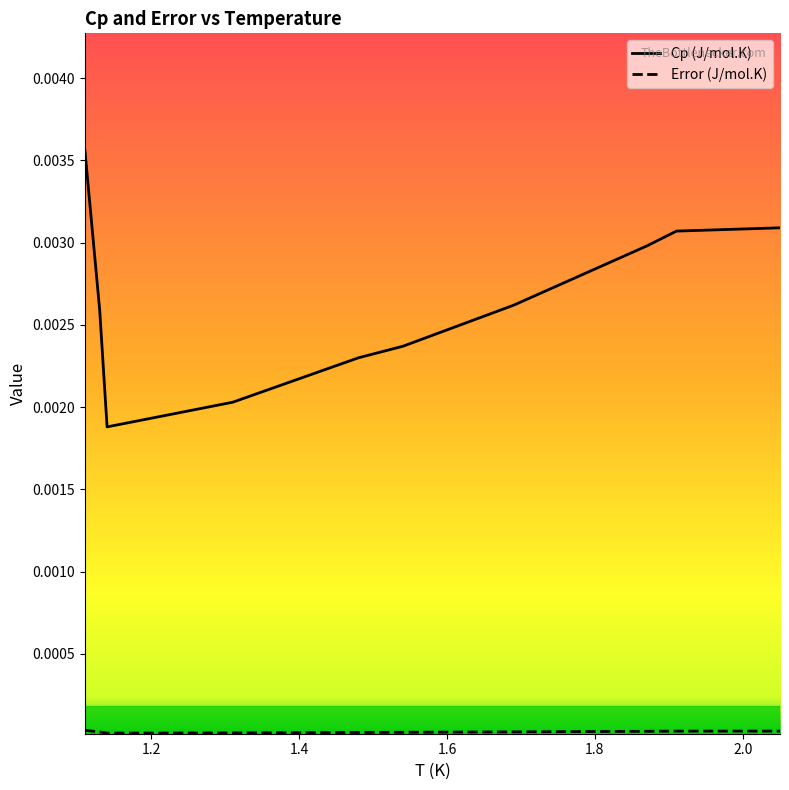

Which series has the widest spread of values?

Cp (J/mol.K)